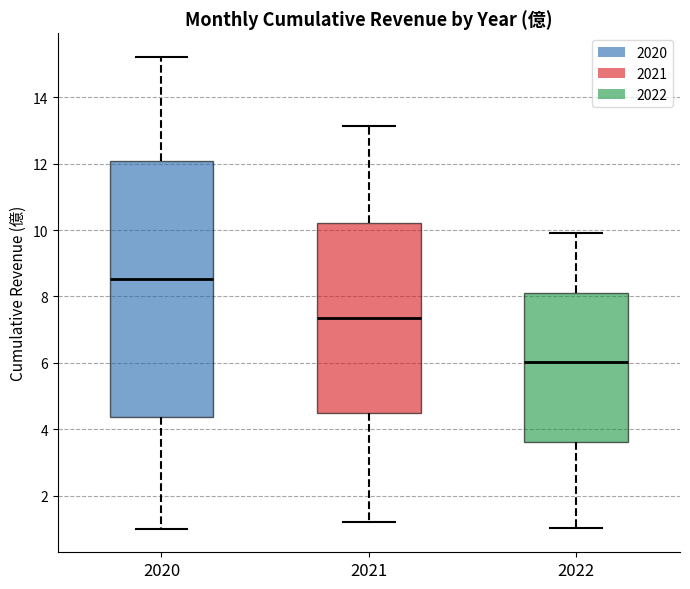

Which box has the lowest median line?

2022